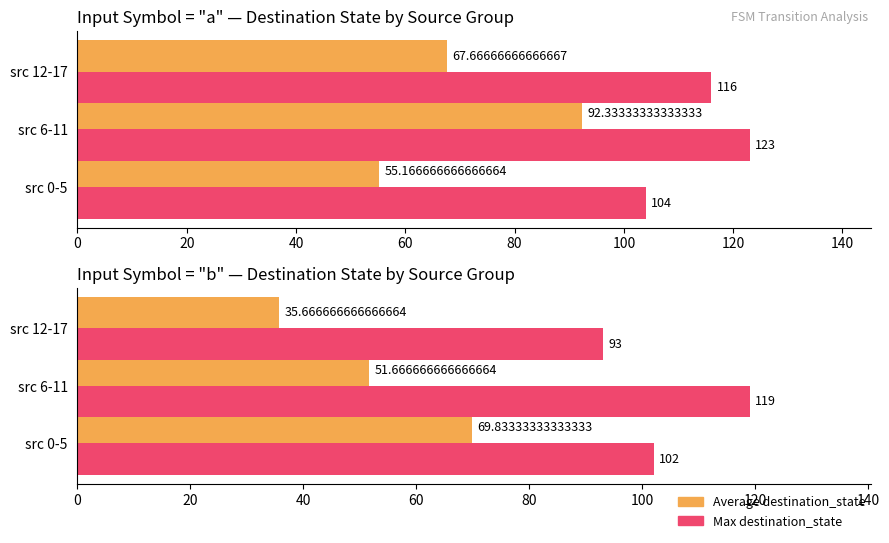

What is the difference between the highest and lowest values at src 0-5?

32.2